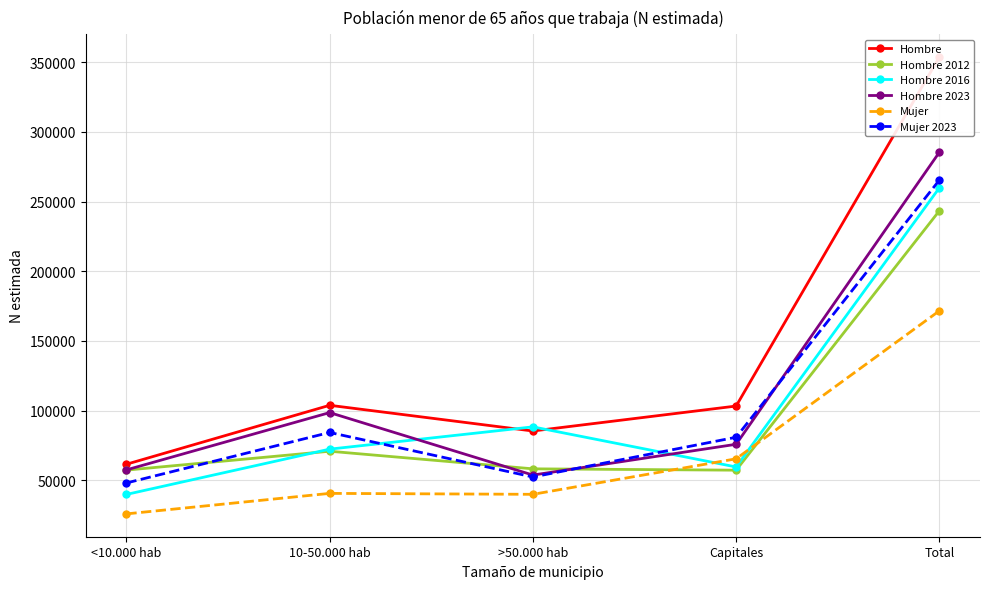

What is the label of the 3rd point from the right?

>50.000 hab